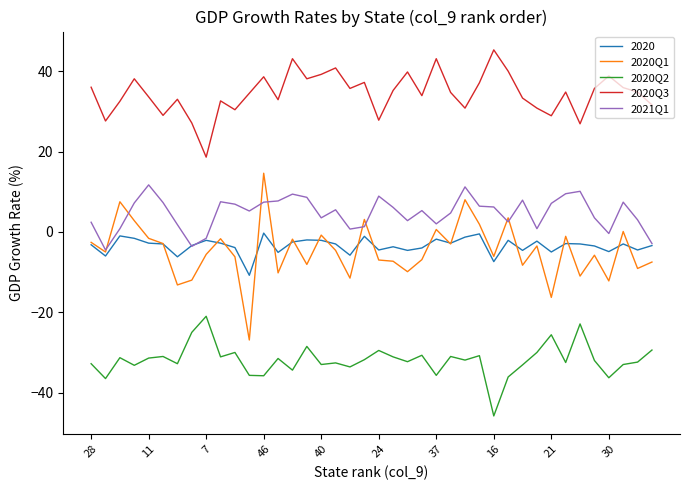

Count the number of data series in this chart.

5